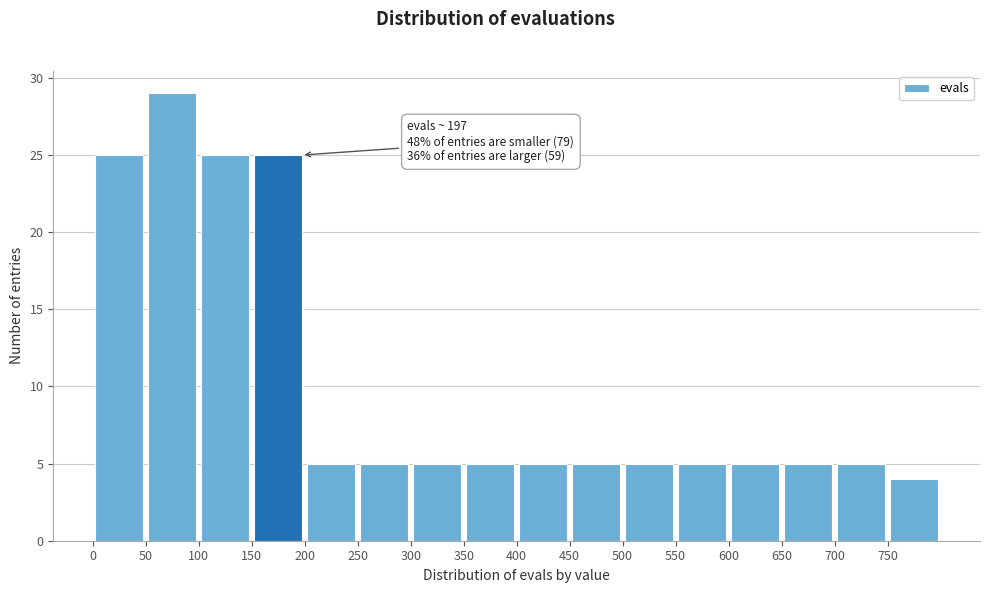

Over which range of the x-axis is the bar tallest?

50 to 100